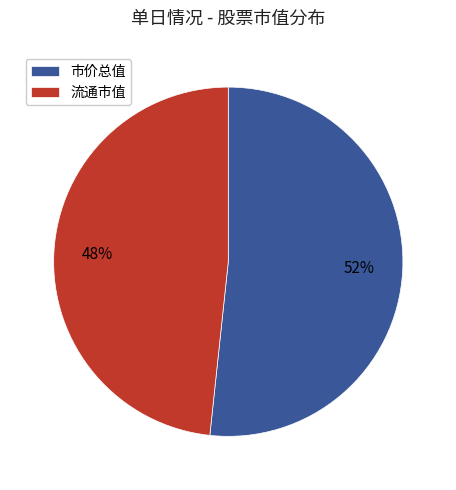

Which slice is the smallest?

流通市值